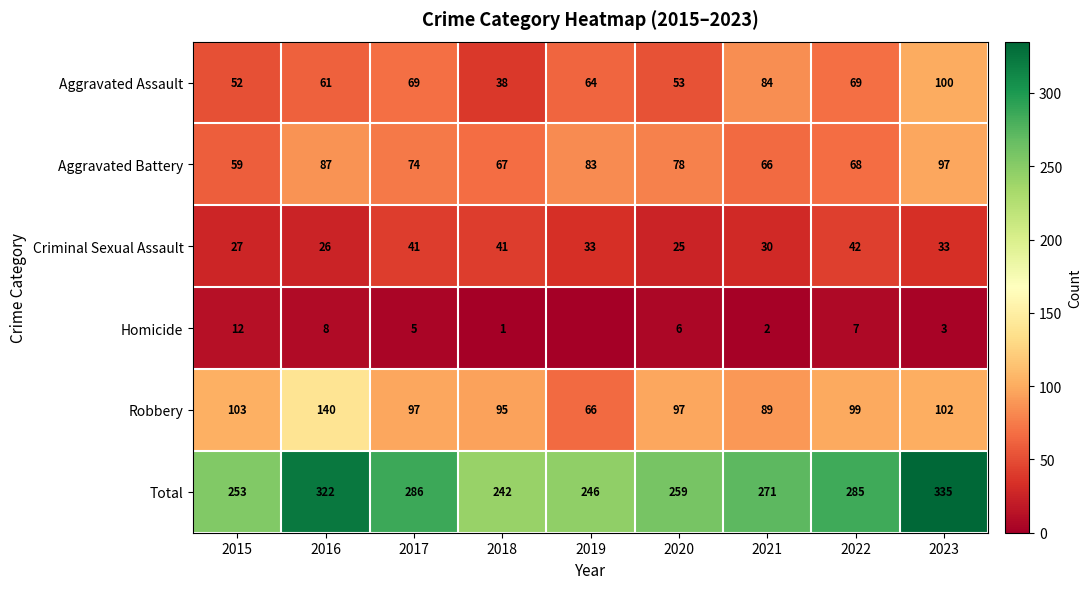

List the labels in order of Aggravated Battery value, largest first.

2023, 2016, 2019, 2020, 2017, 2022, 2018, 2021, 2015